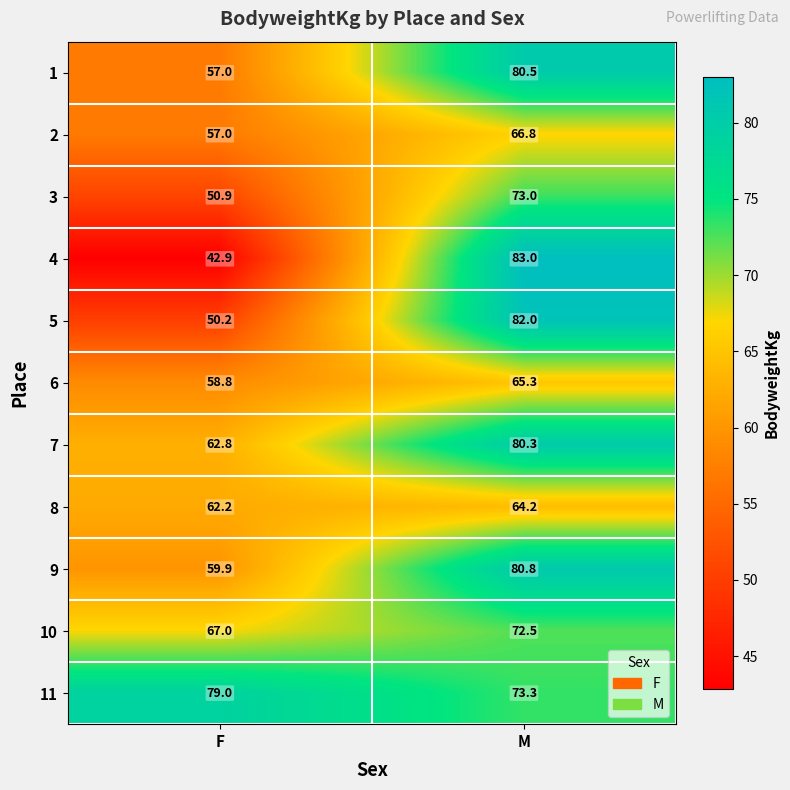

Rank the series by their maximum value, from highest to lowest.

4, 5, 9, 1, 7, 11, 3, 10, 2, 6, 8